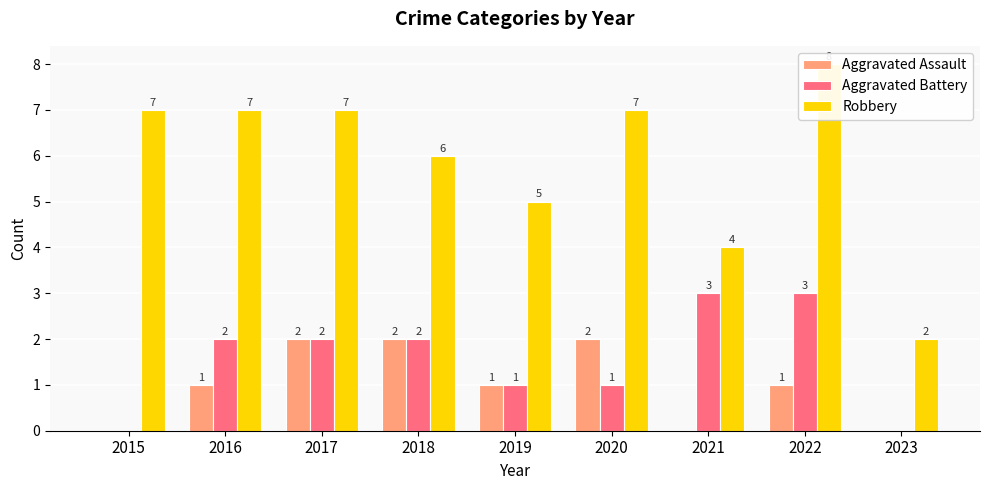

Which series has the largest total across all categories?

Robbery